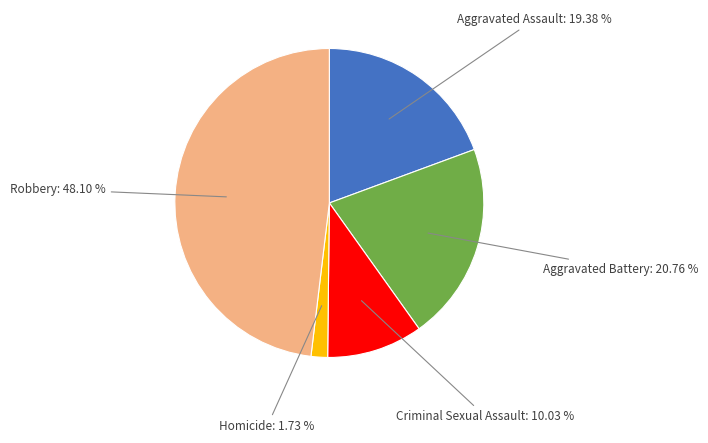

How many segments does this pie chart have?

5